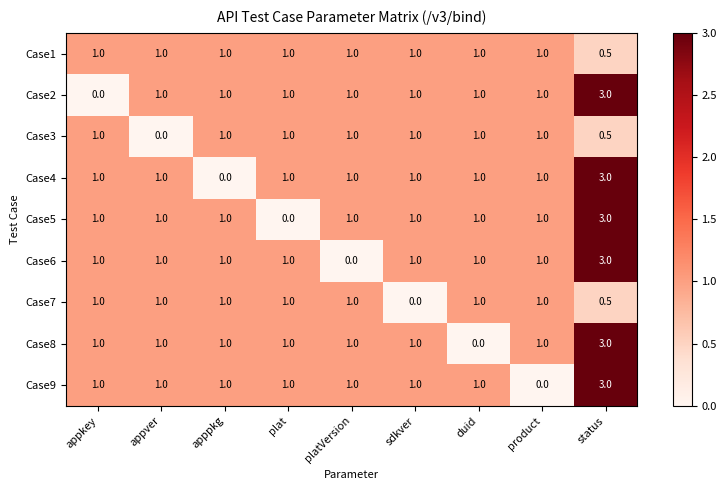

What is the total value across all series at platVersion?

8.0